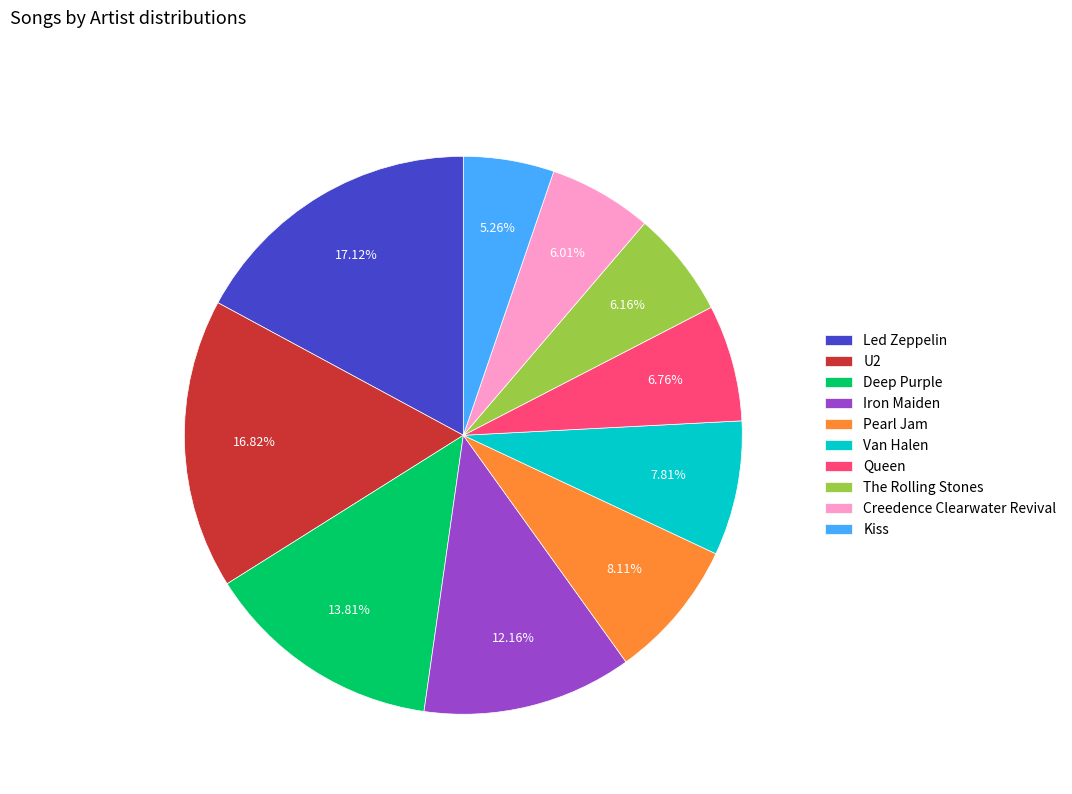

Approximately how many times larger is the value at Queen compared to Iron Maiden?

0.6